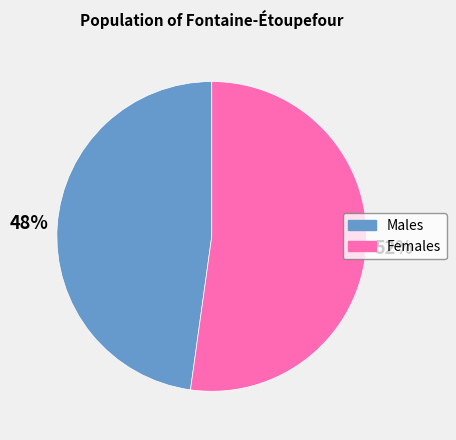

To the nearest percent, what is the difference between the largest and smallest slice percentages?

4%